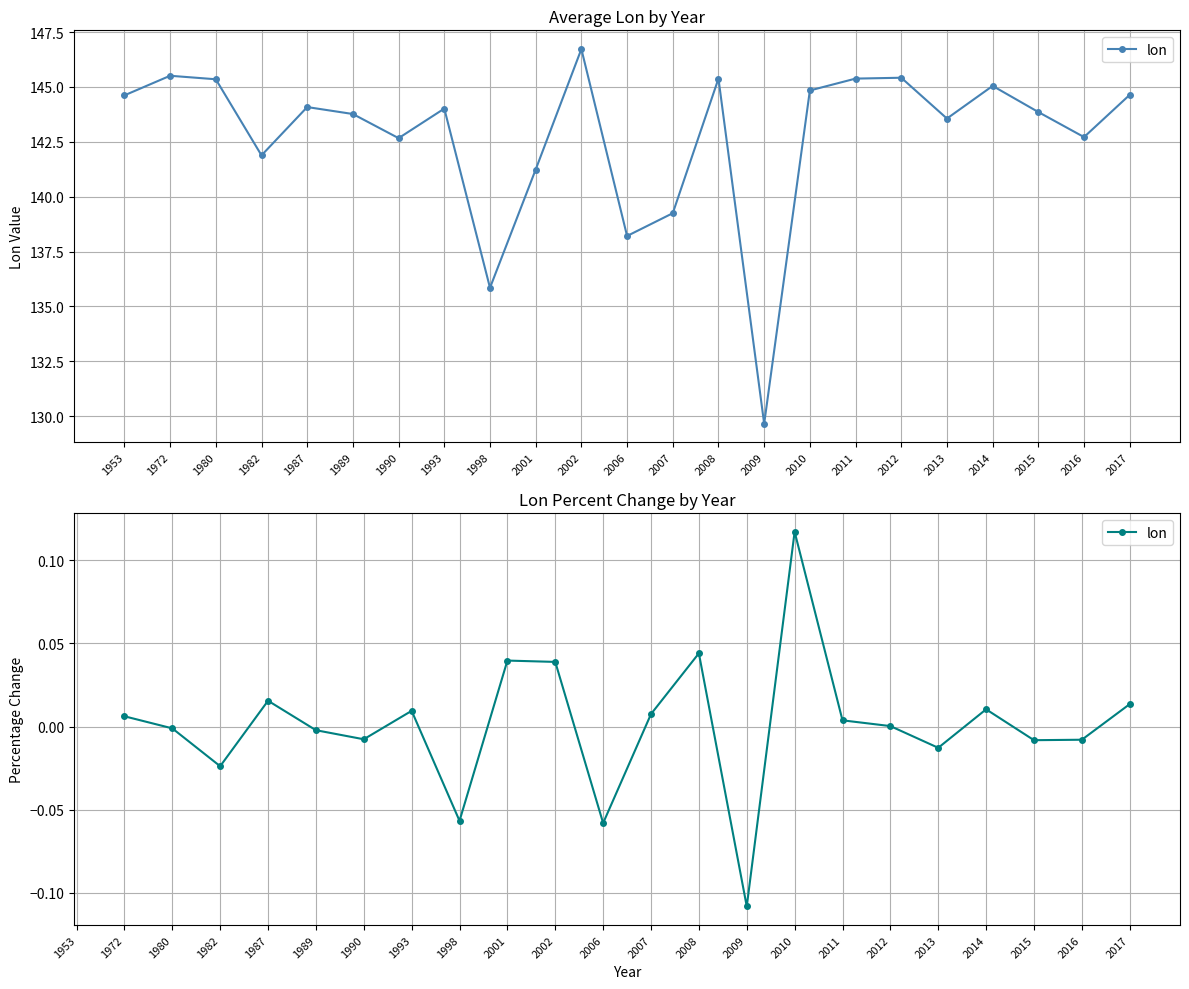

Which category has the lowest value across all series?

2009